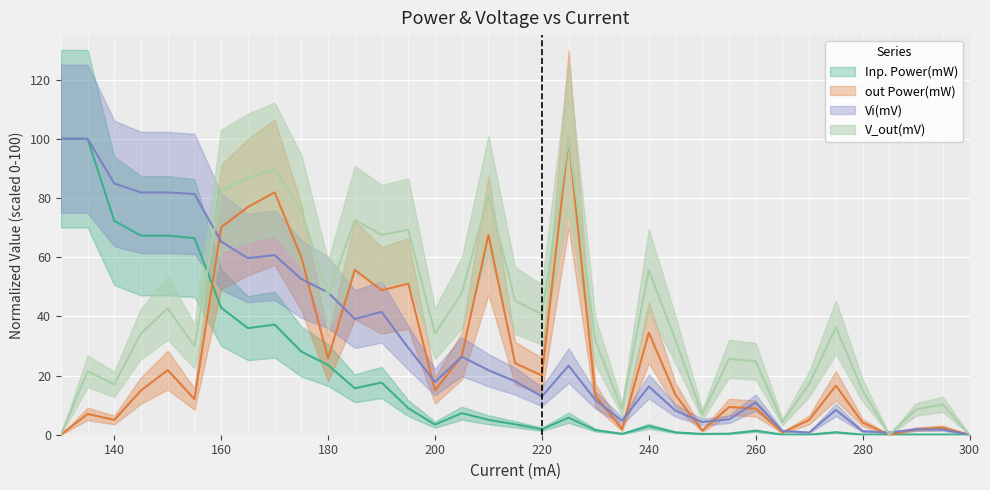

Reading left to right, extract all data points from this chart.

Inp. Power(mW): 100.0	100.0	72.2	67.2	67.2	66.4	42.9	36.0	37.2	28.1	23.5	15.7	17.6	9.0	3.4	7.3	5.0	3.5	1.9	5.8	1.6	0.3	2.9	0.8	0.3	0.4	1.4	0.0	0.0	0.8	0.0	0.0	0.1	0.1	0.0
out Power(mW): 0.0	7.0	5.0	15.0	21.8	12.0	70.1	76.9	81.9	59.9	25.7	55.7	48.8	51.0	15.0	26.6	67.5	24.1	20.0	100.0	13.2	1.9	34.5	13.5	1.4	9.4	8.9	0.8	5.0	16.6	4.1	0.0	1.9	2.4	0.0
Vi(mV): 100.0	100.0	84.9	81.8	81.8	81.3	65.2	59.7	60.7	52.6	48.1	39.1	41.5	29.4	17.8	26.4	21.8	18.1	12.9	23.4	11.8	4.7	16.3	8.1	4.3	5.2	10.9	1.3	0.7	8.4	1.2	0.7	1.8	1.8	0.0
V_out(mV): 0.0	21.4	17.1	34.2	42.7	29.9	82.5	86.8	89.7	75.6	47.0	72.6	67.5	69.2	34.2	47.9	80.8	45.3	40.6	100.0	31.7	8.5	55.6	32.1	6.8	25.6	24.8	4.3	17.1	36.3	15.0	0.0	8.5	10.3	0.0